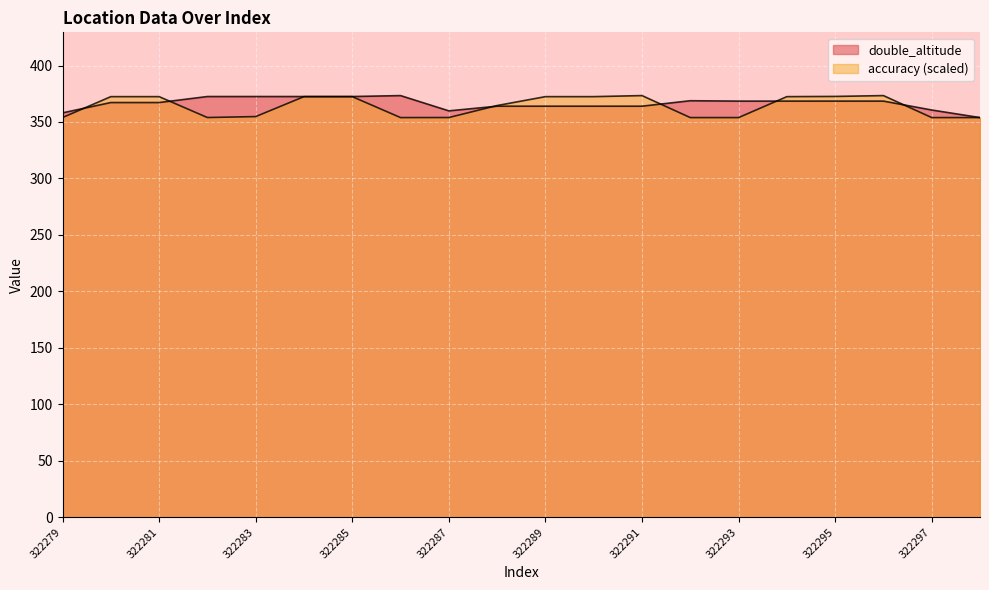

Reading left to right, transcribe all the data shown in this chart.

double_altitude: 322279=358.1	322280=367.2	322281=367.2	322282=372.5	322283=372.5	322284=372.5	322285=372.5	322286=373.4	322287=359.9	322288=364.0	322289=364.0	322290=364.0	322291=364.0	322292=368.8	322293=368.5	322294=368.5	322295=368.5	322296=368.5	322297=360.6	322298=353.9
accuracy: 322279=353.9	322280=372.4	322281=372.4	322282=353.9	322283=354.8	322284=372.4	322285=372.4	322286=353.9	322287=353.9	322288=364.6	322289=372.4	322290=372.4	322291=373.4	322292=353.9	322293=353.9	322294=372.4	322295=372.6	322296=373.4	322297=353.9	322298=353.9